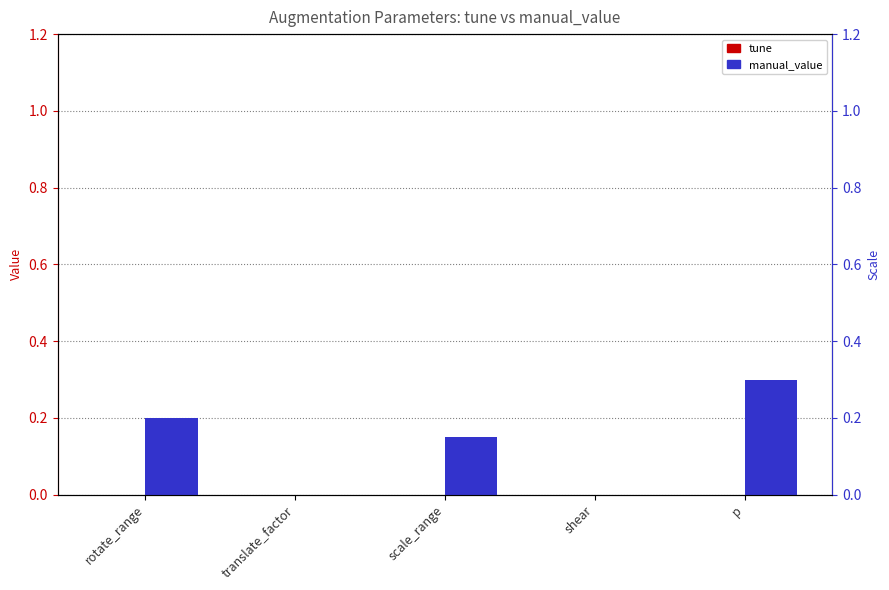

What is the maximum value shown in the chart?

0.3